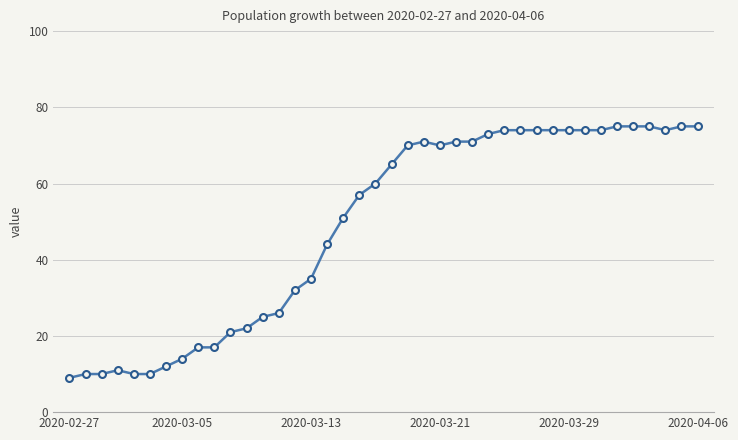

True or false: there are more than 1 points higher than both neighbors.

True